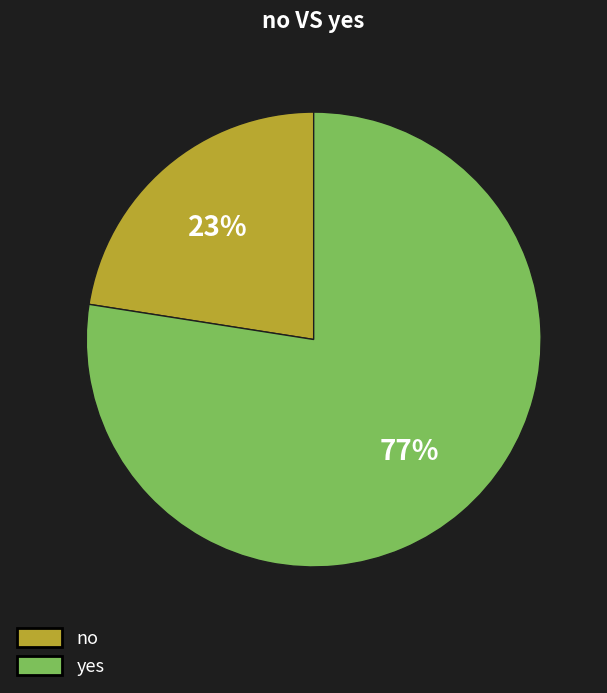

Rank the categories by value from highest to lowest.

yes, no